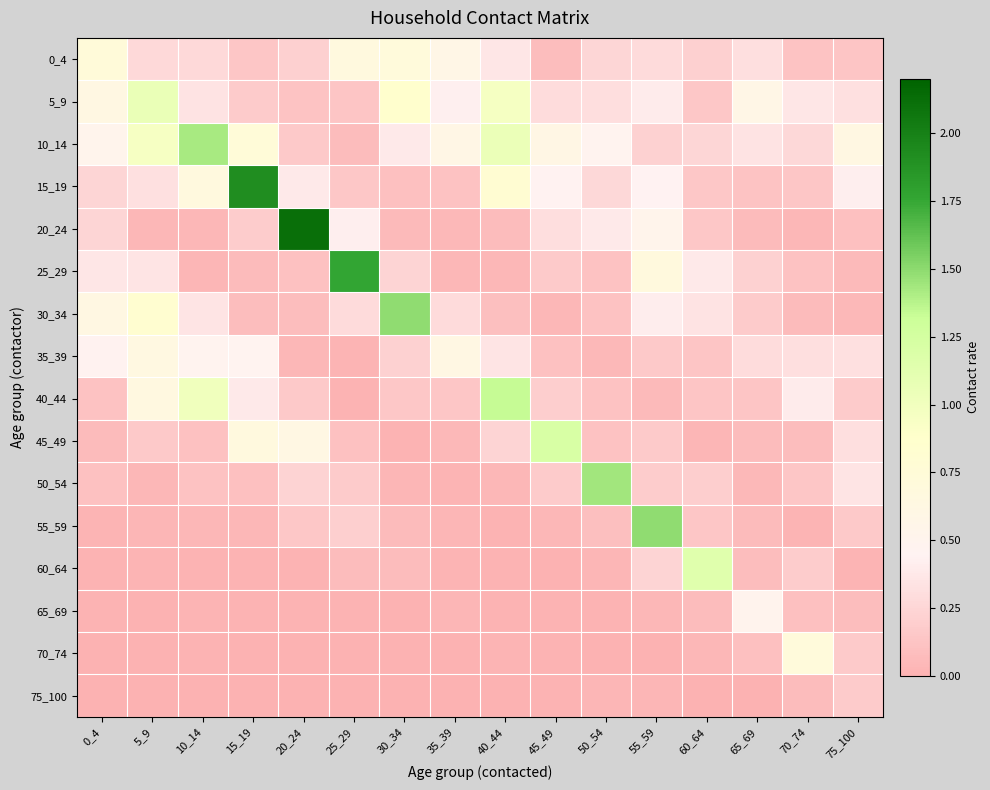

At how many categories does at least one series exceed 0?

16